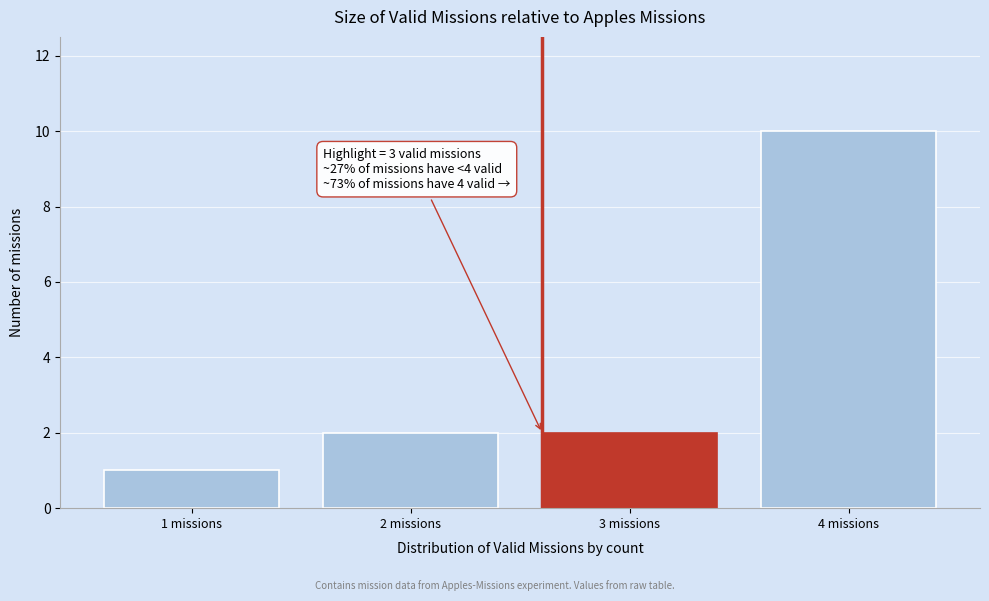

Reading right to left, list all the values displayed in this chart.

10	2	2	1